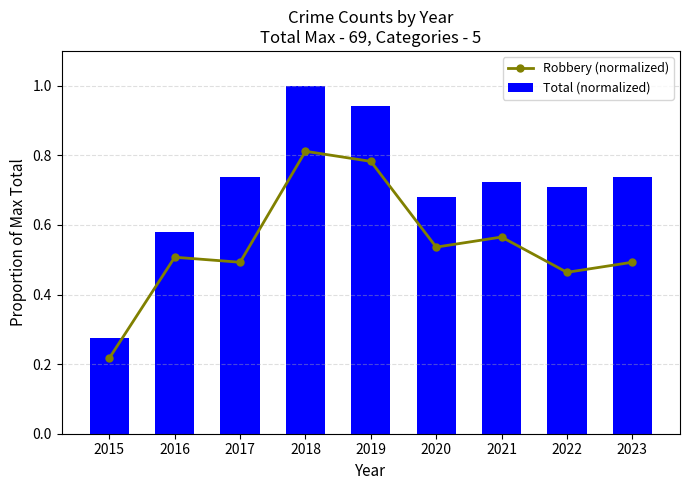

How many groups of bars are there?

9